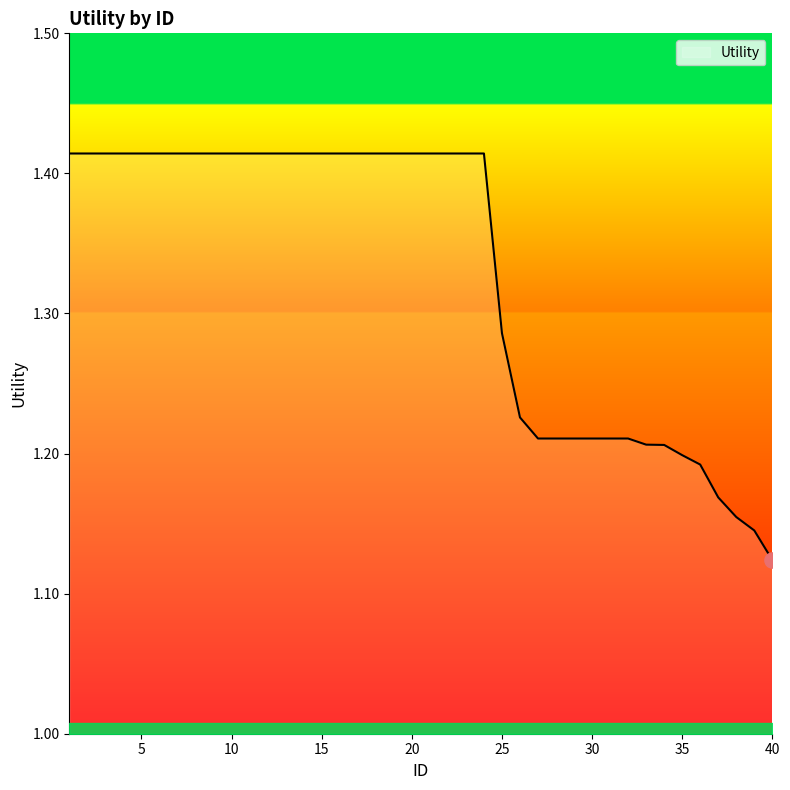

What is the difference between the maximum and minimum values?

0.3